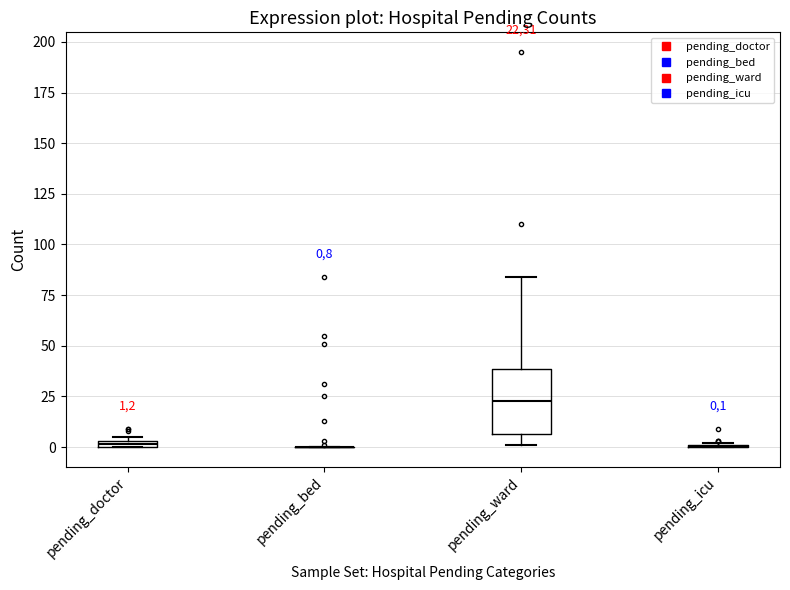

Which box is the tallest, from its lower edge to its upper edge?

pending_ward